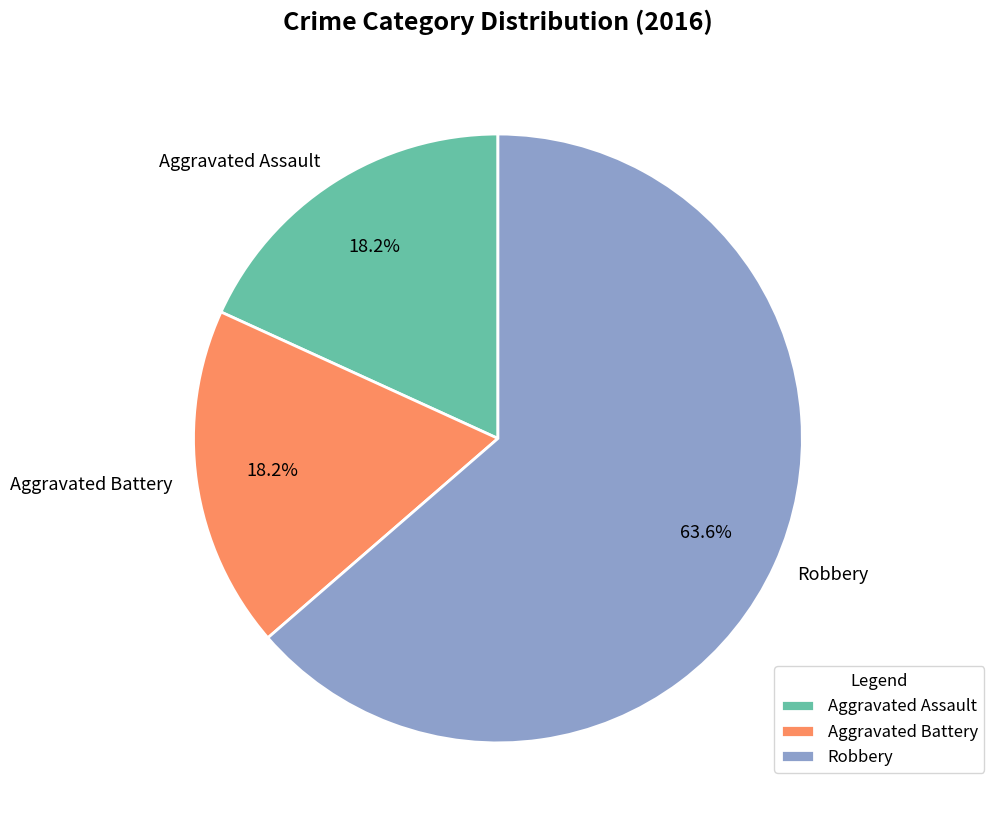

To the nearest percent, what portion does Aggravated Assault represent?

18%